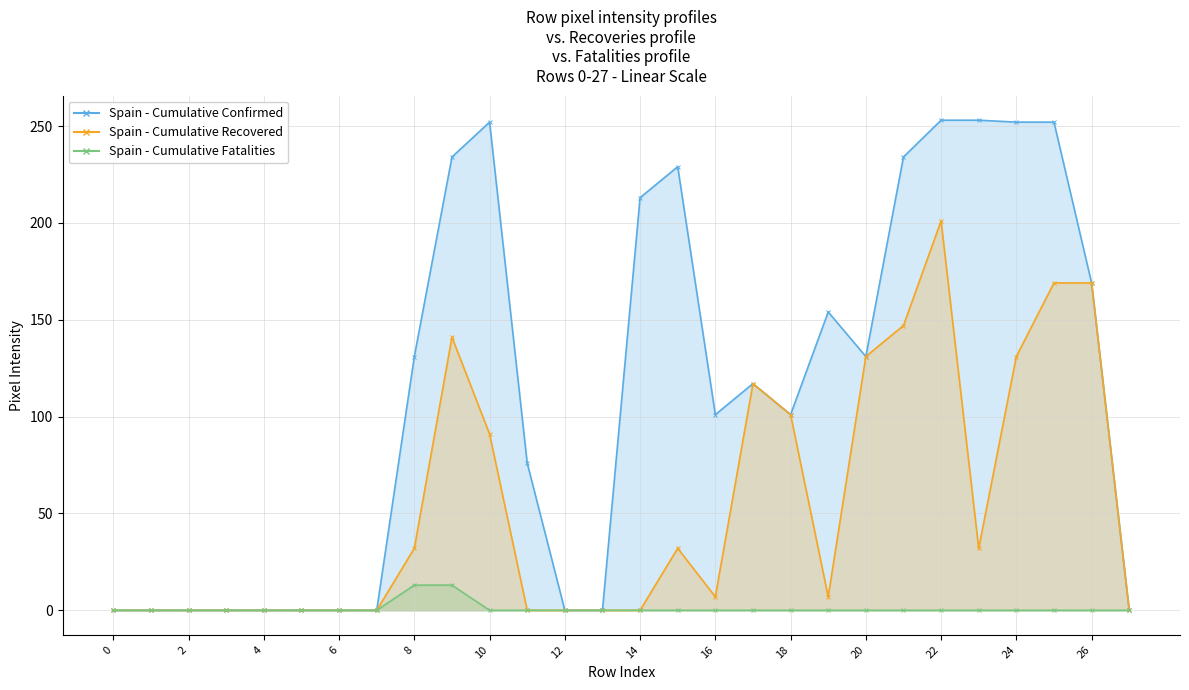

What is the sum of the Spain - Cumulative Recovered values at 10 and 11?

91